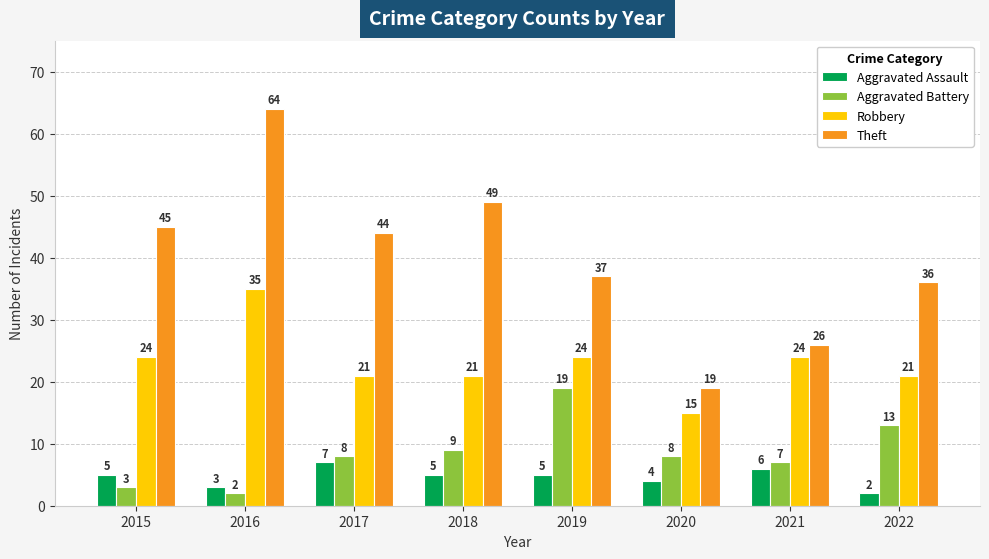

The value of Aggravated Battery at 2022 is 5. True or false?

False